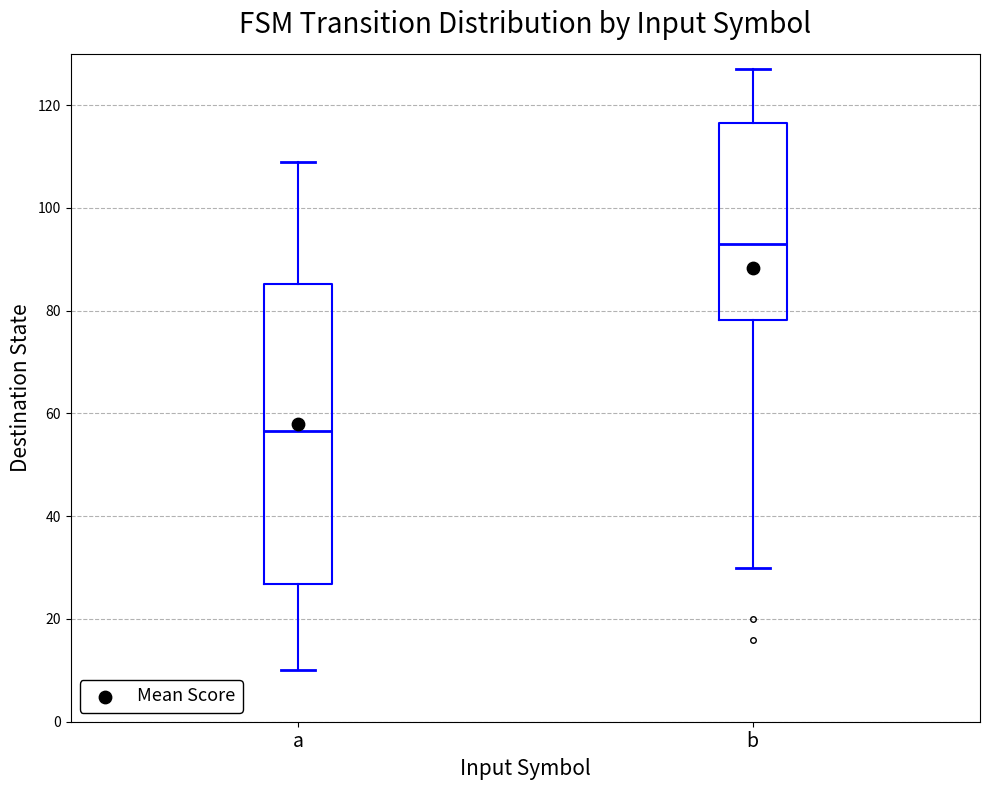

Where is the lower edge of the box for b on the y-axis? The values are not printed on the chart, so give them approximately, as read against the axis.

78